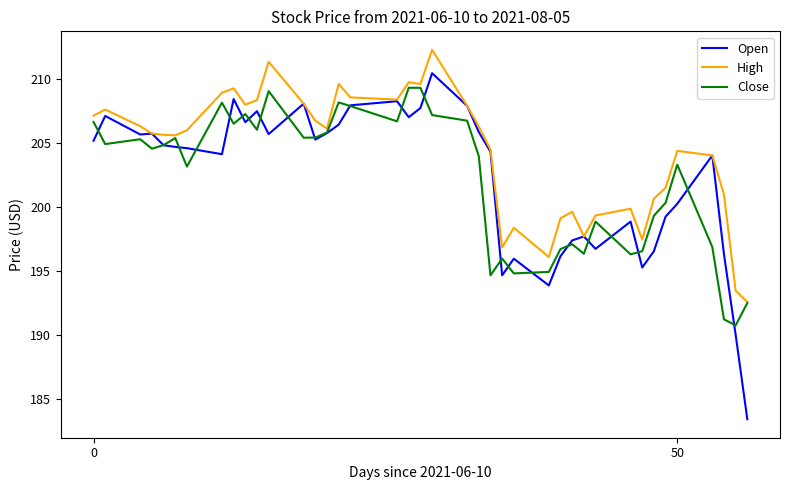

Which series has the largest total across all categories?

High